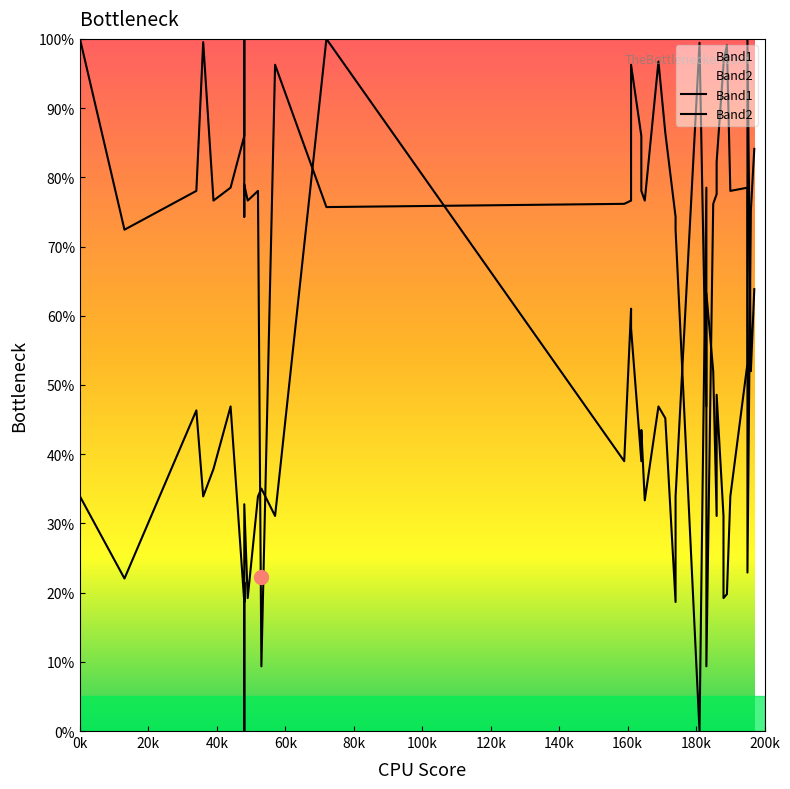

How many values in the Band2 series exceed 78?

23